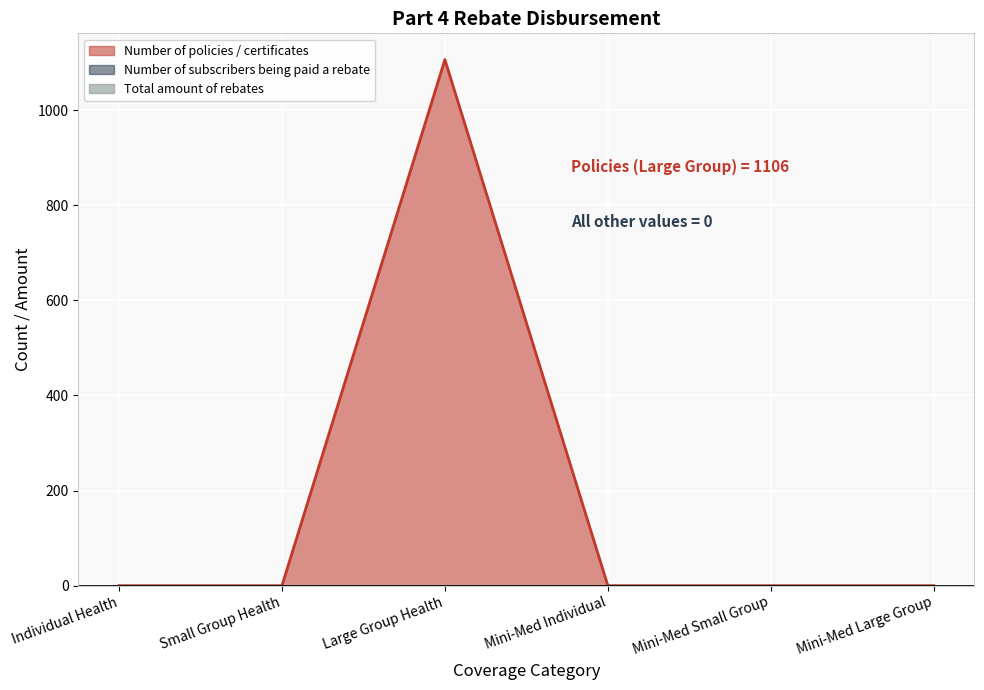

True or false: Number of policies / certificates and Number of subscribers being paid a rebate intersect in this chart.

False